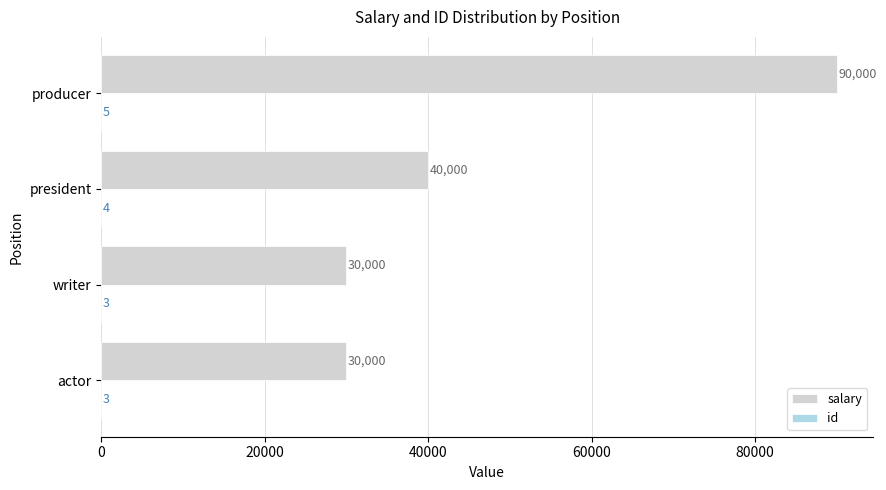

What is the sum of all salary values?

190000